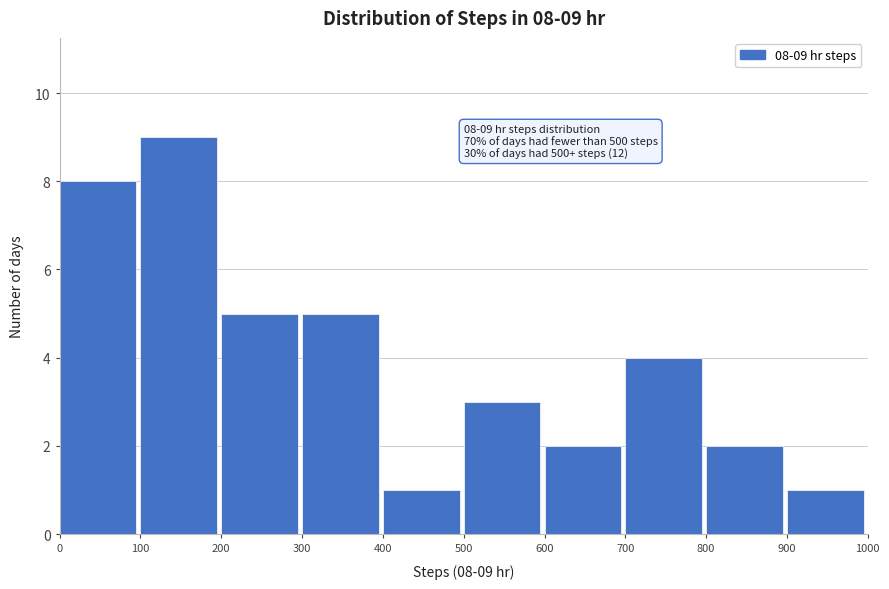

Over which range of the x-axis is the bar tallest?

100 to 200